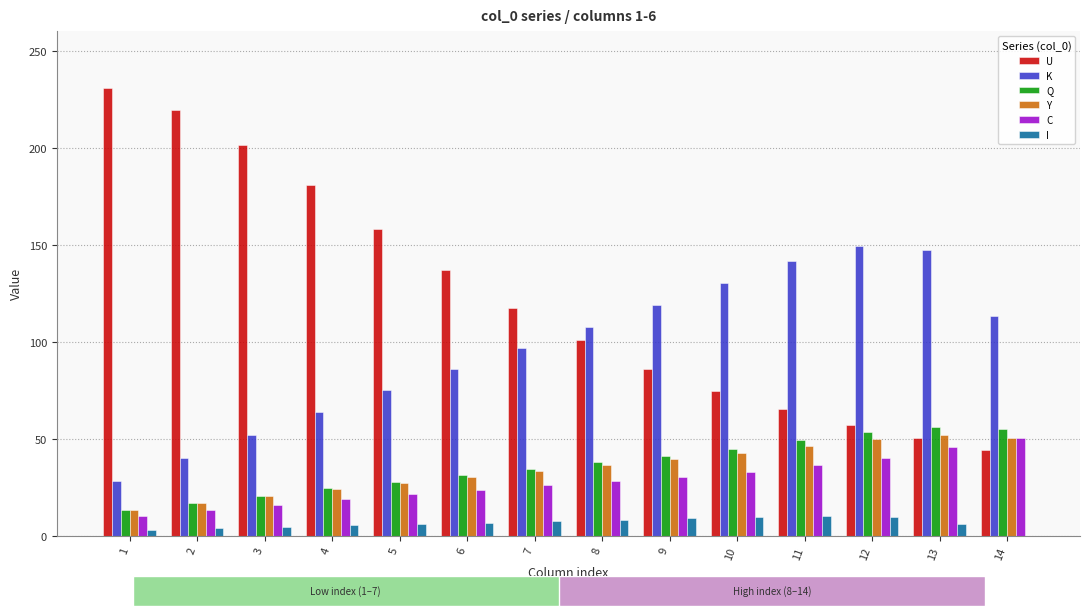

Between 5 and 11, which series saw the biggest shift?

U